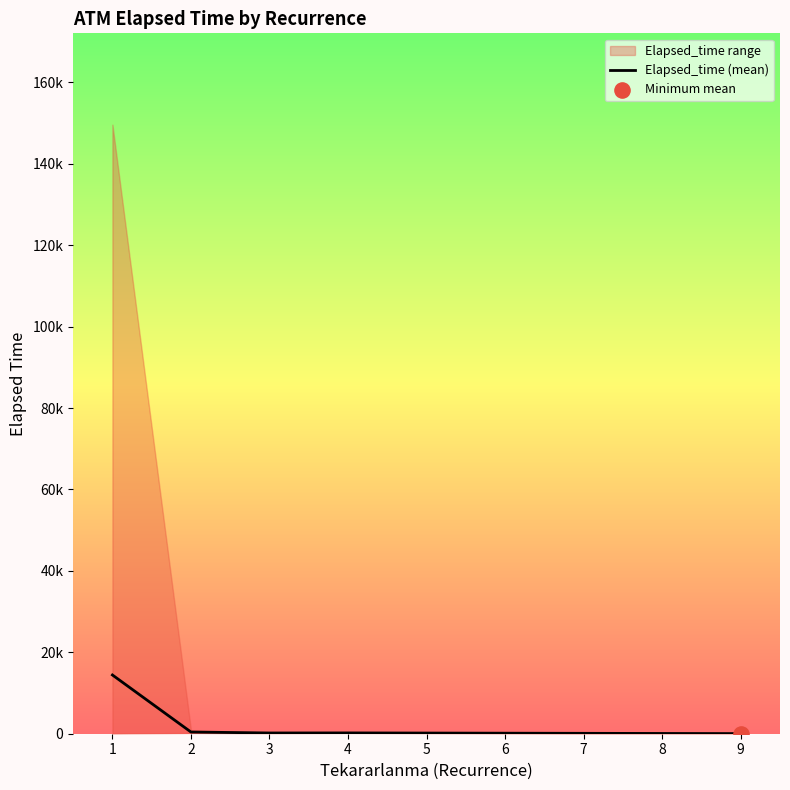

Approximately how many times larger is the value at 4 compared to 3?

1.1